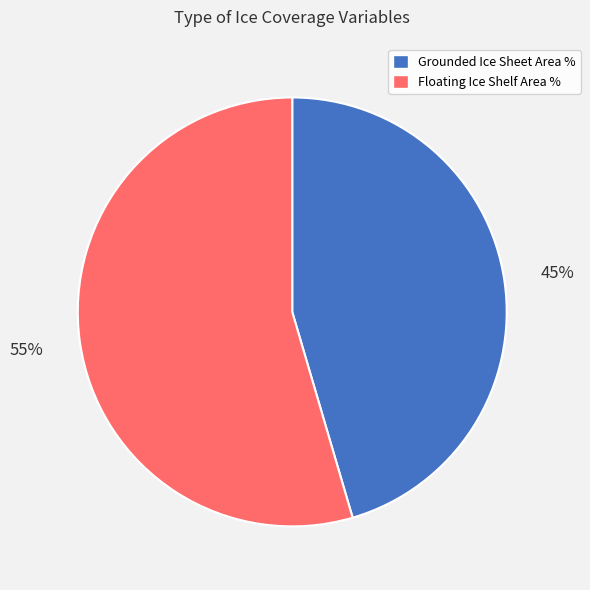

To the nearest percent, what is the average slice percentage?

50%